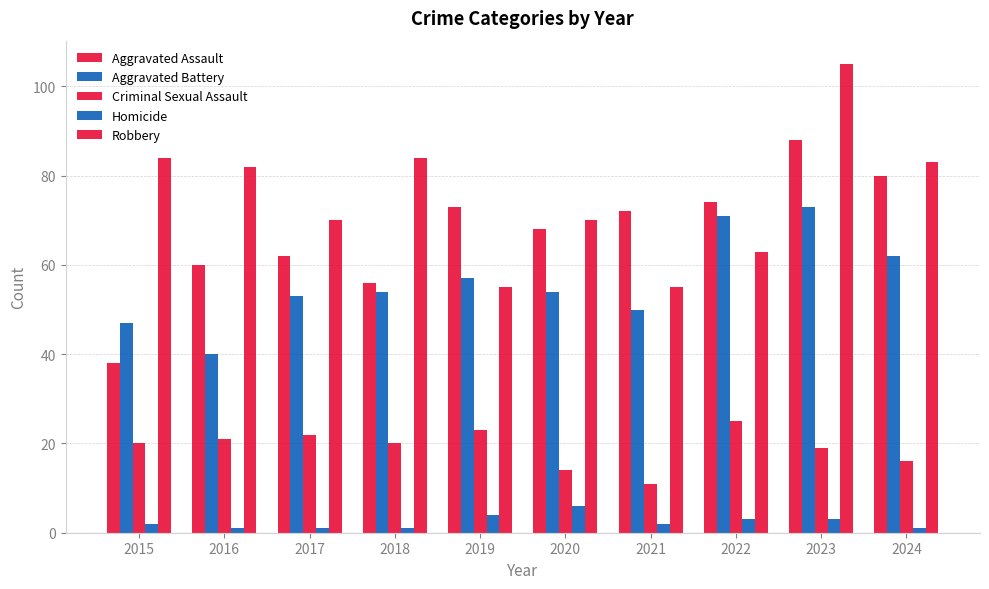

How many bars are there in each group?

5